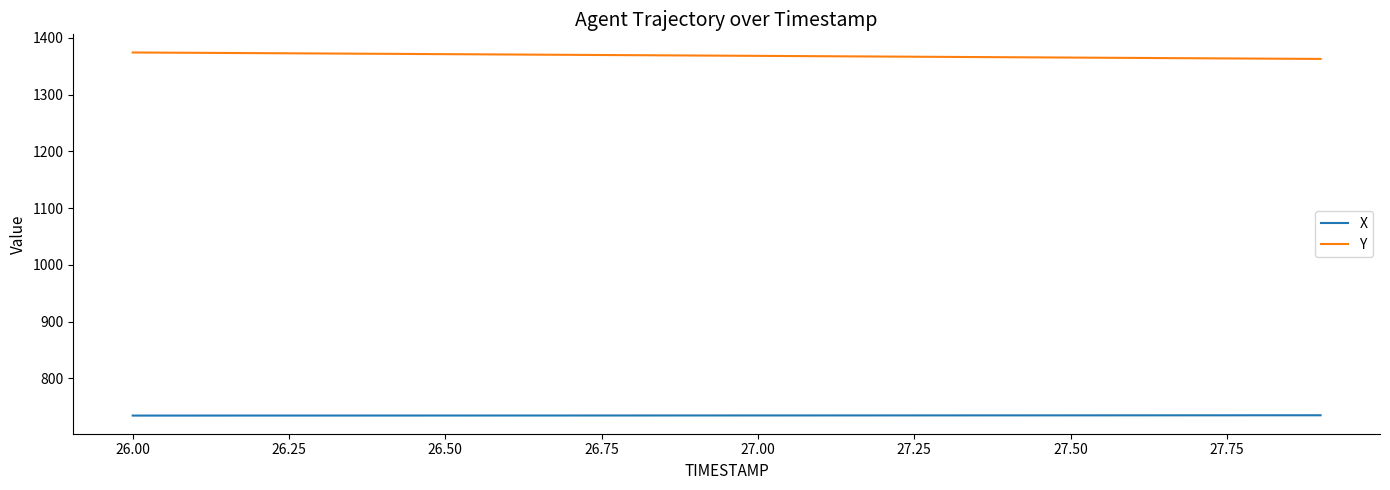

What is the minimum value for Y?

1363.0